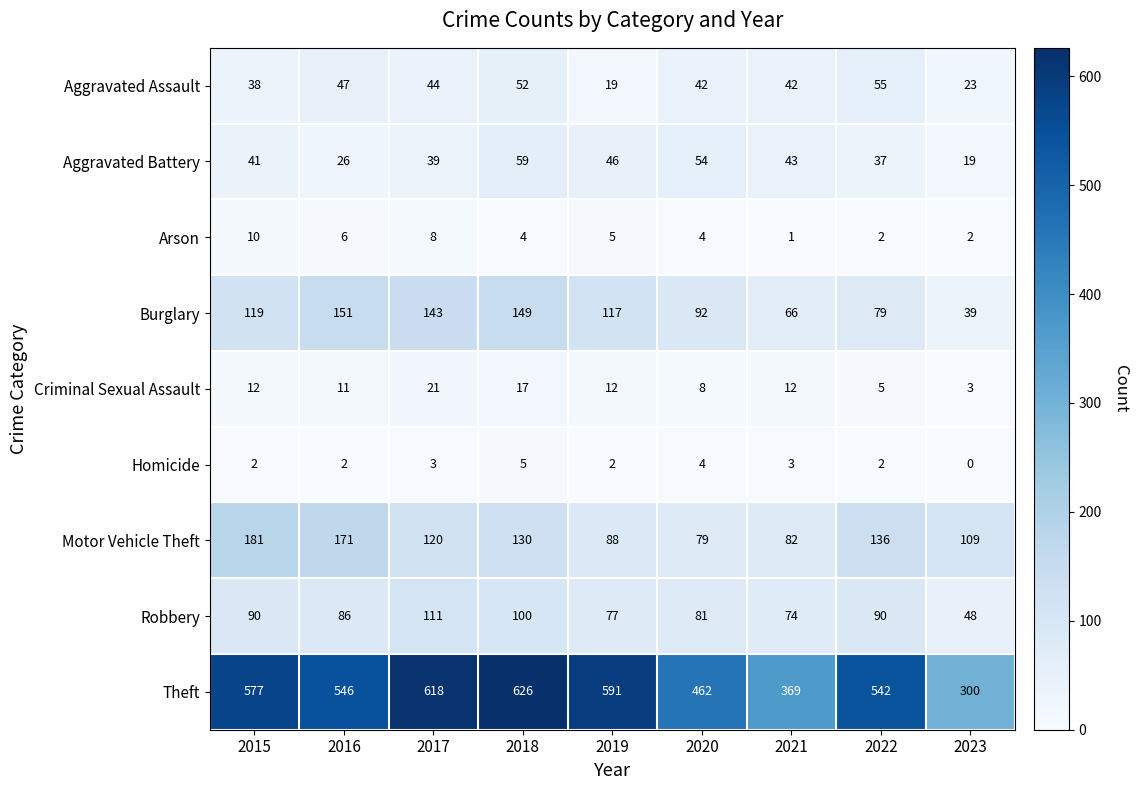

The Theft series shows 405 at 2017. True or false?

False